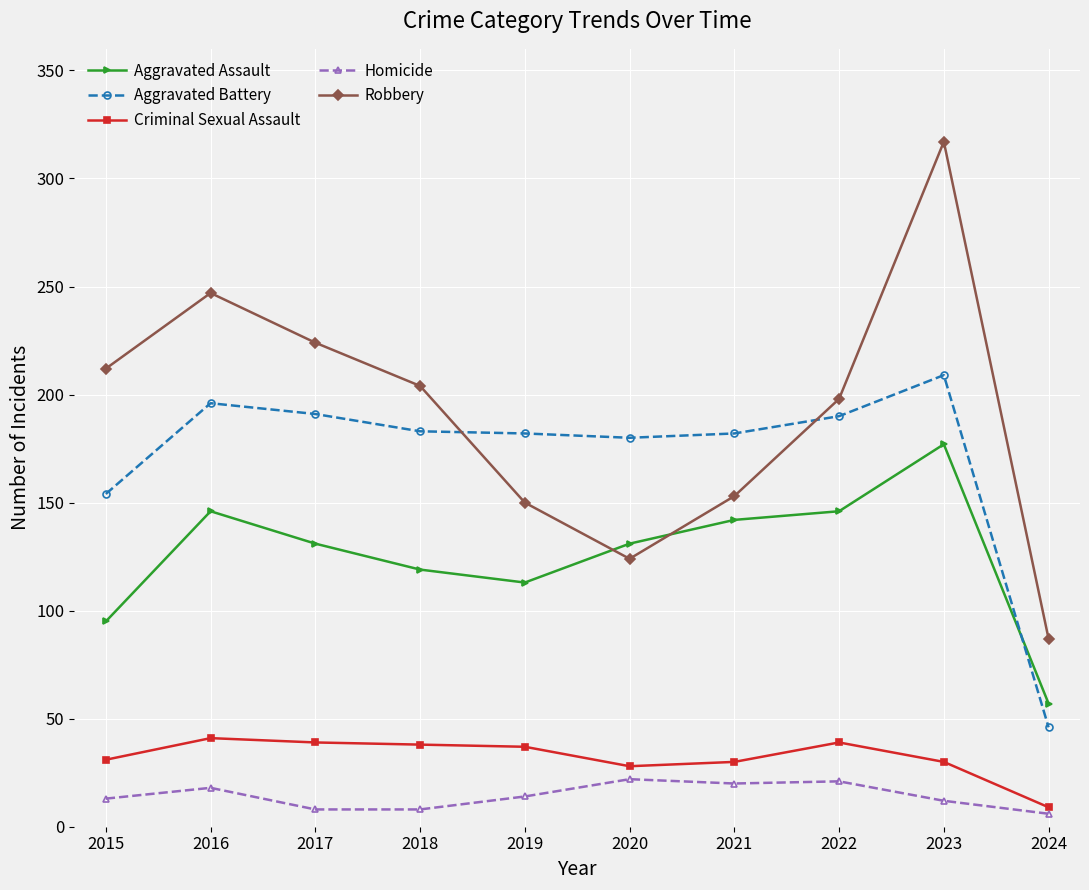

At which category does Robbery reach its first local valley?

2020